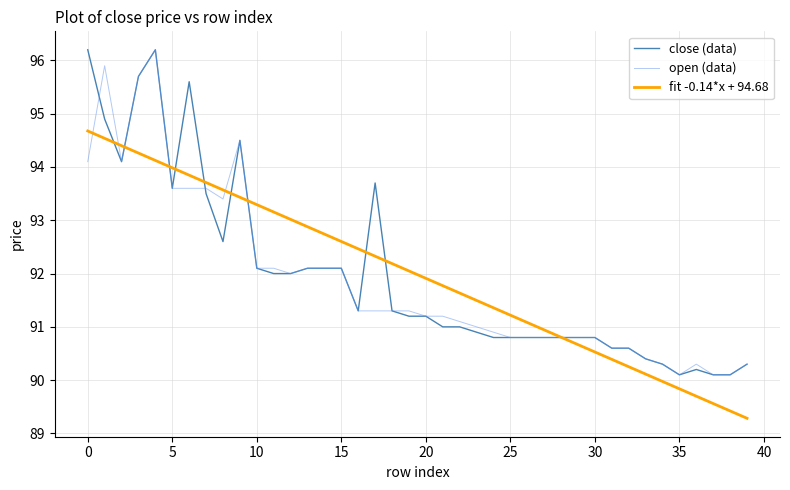

What is the smallest value displayed?

89.3